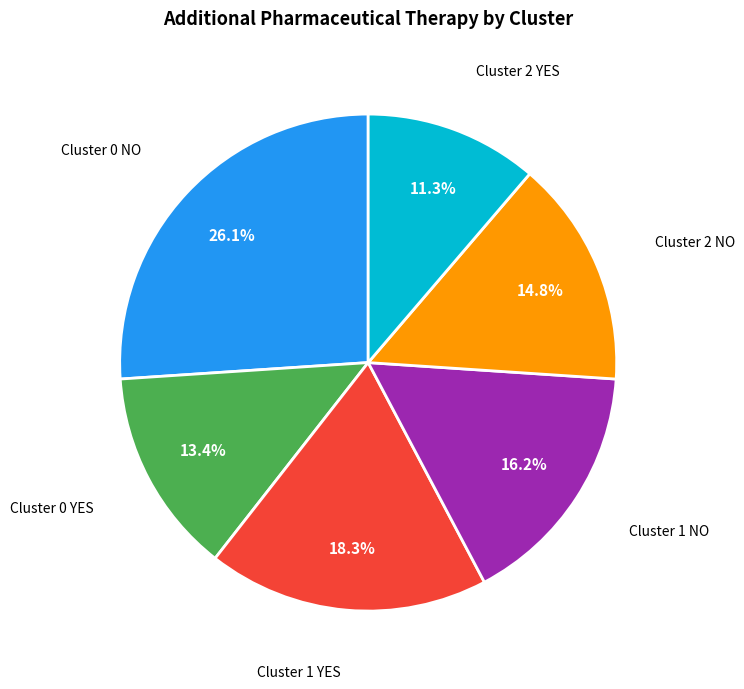

Rank the categories by value from highest to lowest.

Cluster 0 NO, Cluster 1 YES, Cluster 1 NO, Cluster 2 NO, Cluster 0 YES, Cluster 2 YES